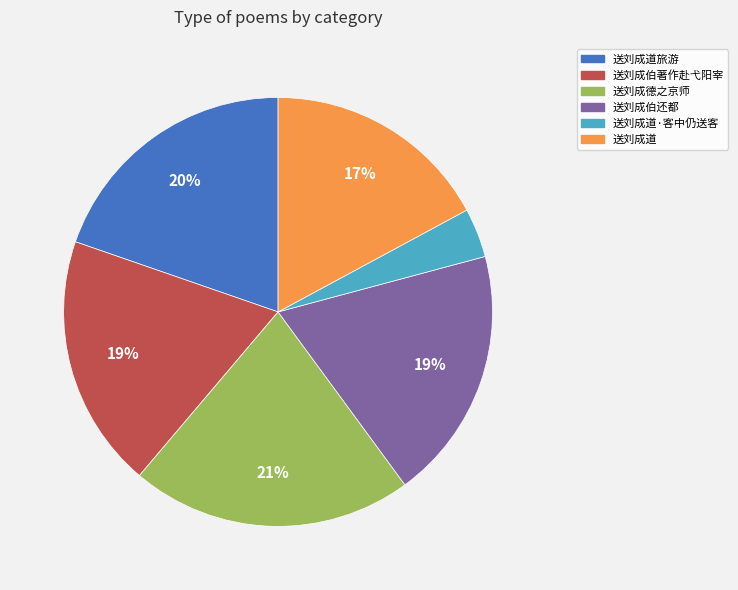

Which category has the biggest portion of the pie?

送刘成德之京师